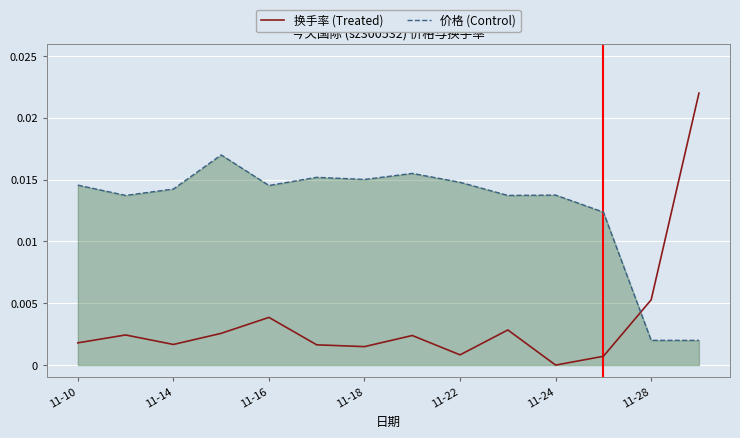

True or false: 价格 (Control) and 换手率 (Treated) cross at least once.

True